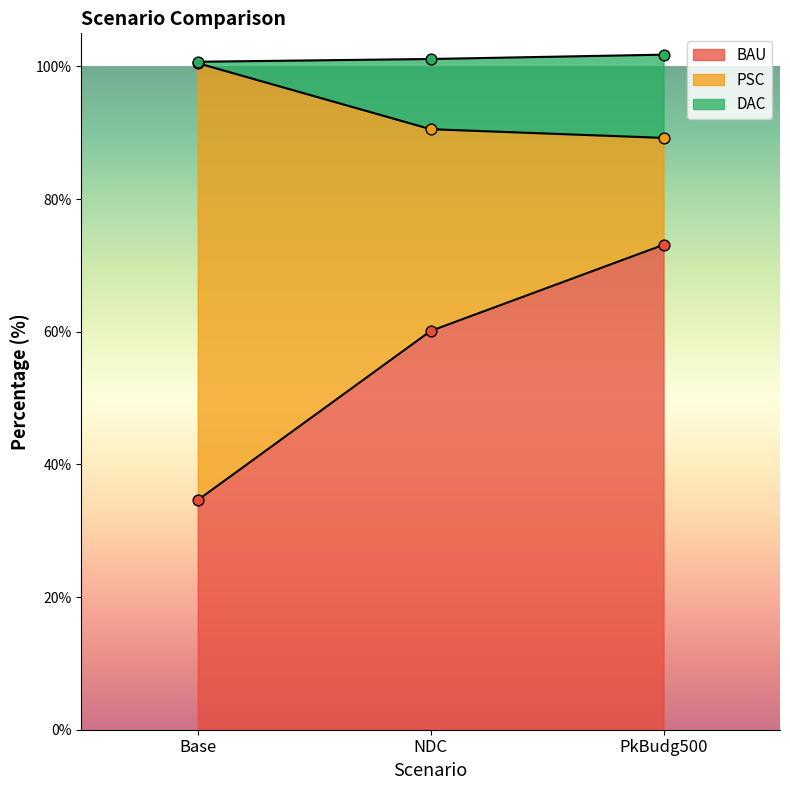

What is the lowest value of the BAU series?

34.6